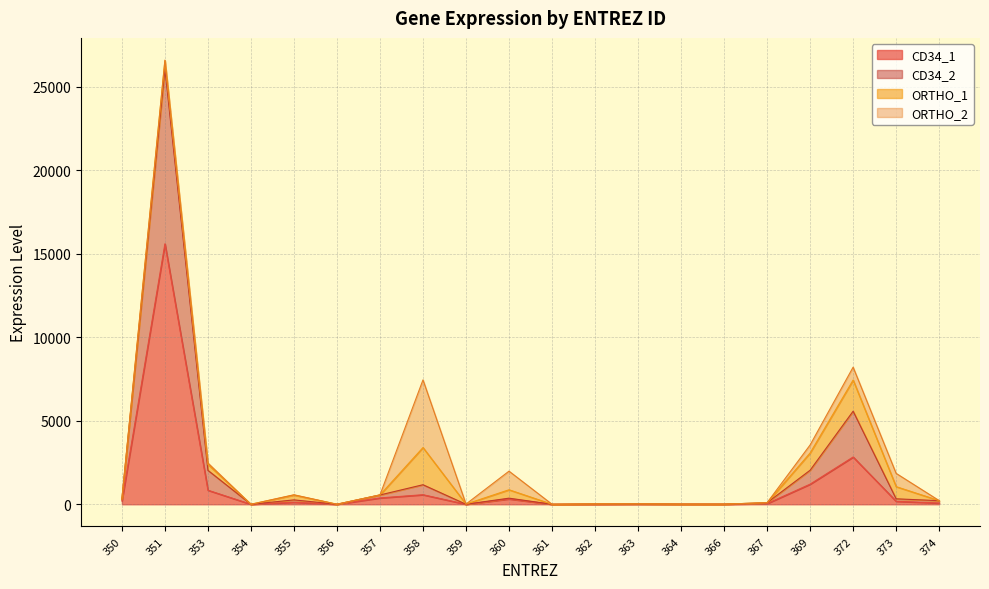

True or false: CD34_1 and CD34_2 cross at least once.

False